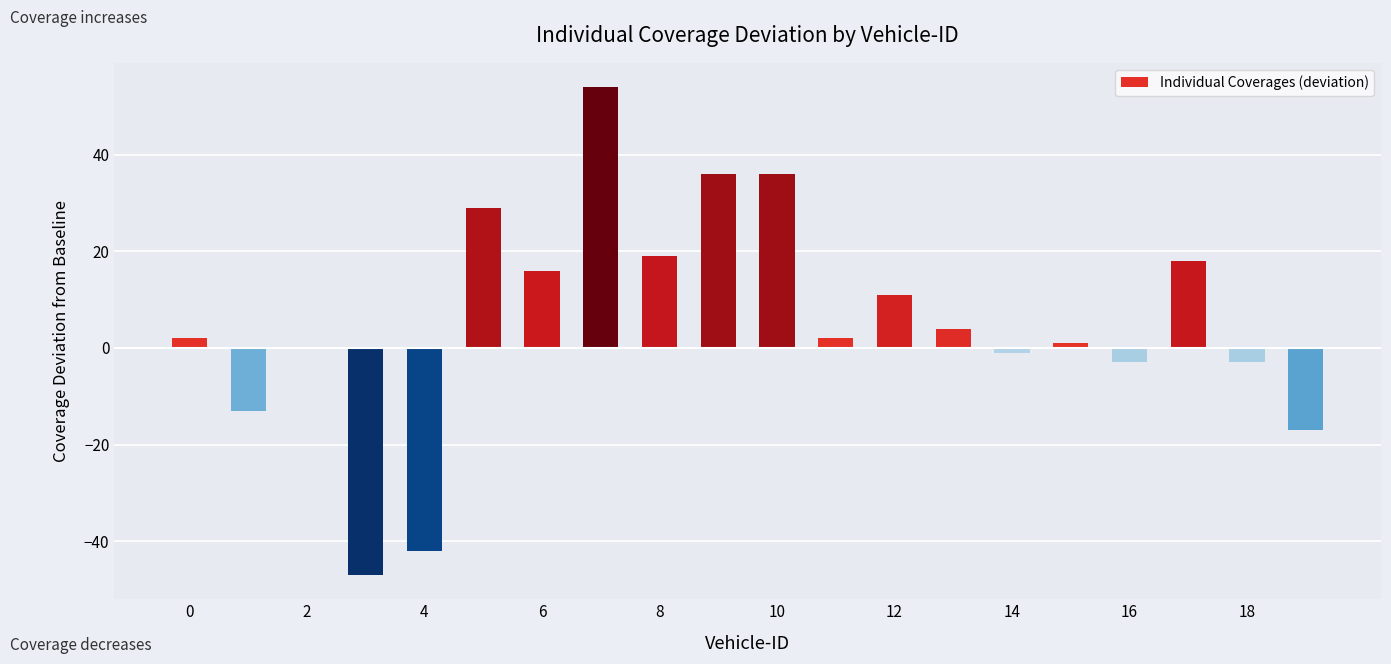

What is the sum of all values?

102